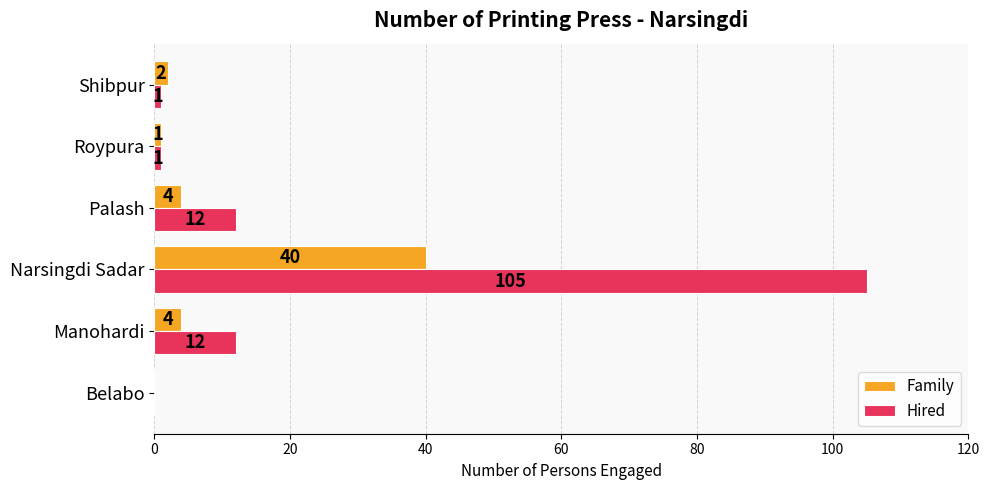

True or false: Hired has a value of 105 at Narsingdi Sadar.

True